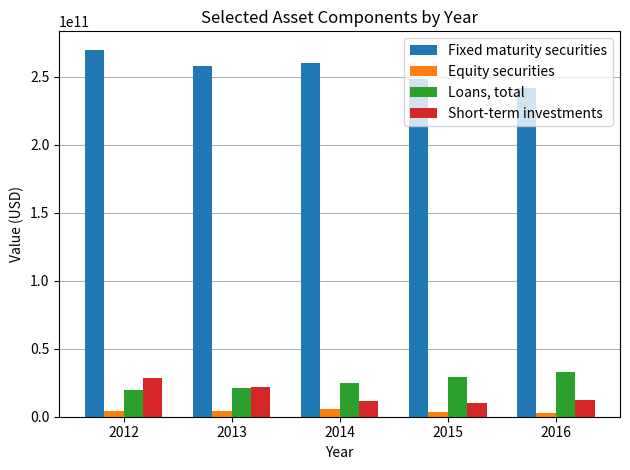

Which series has the largest total across all categories?

Fixed maturity securities